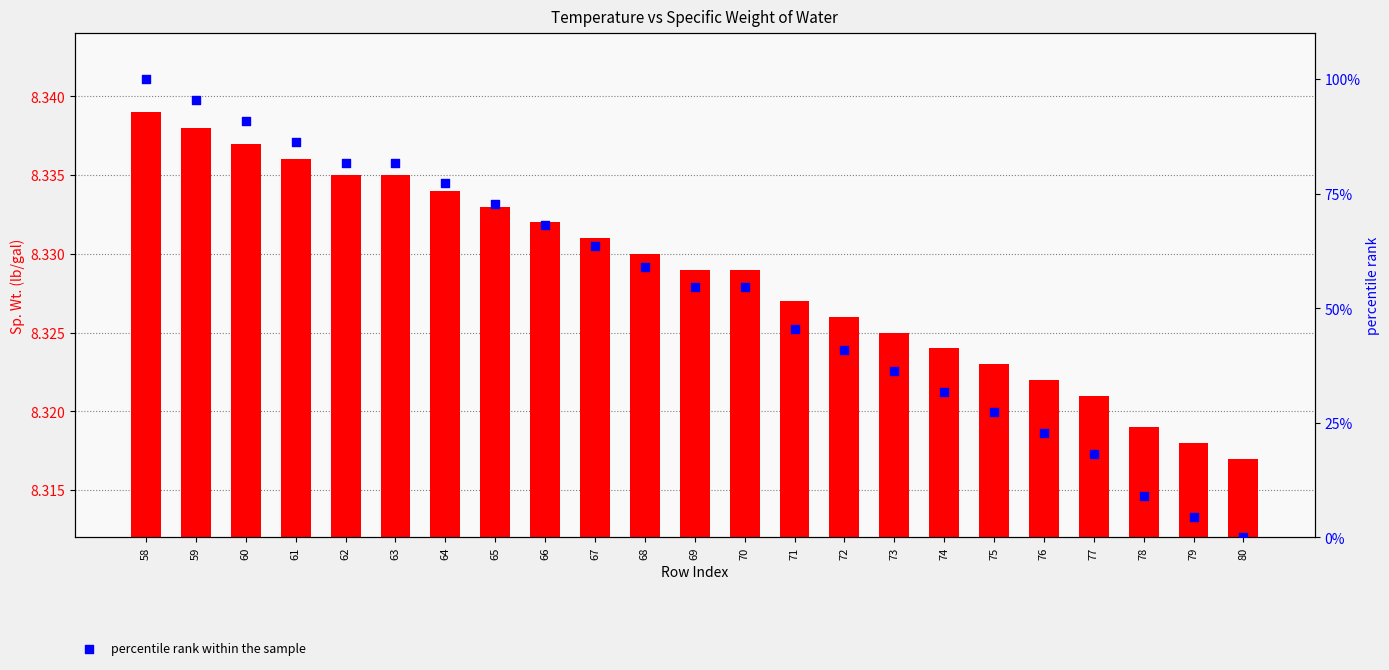

Which series has the largest Y range (max minus min)?

percentile rank within the sample